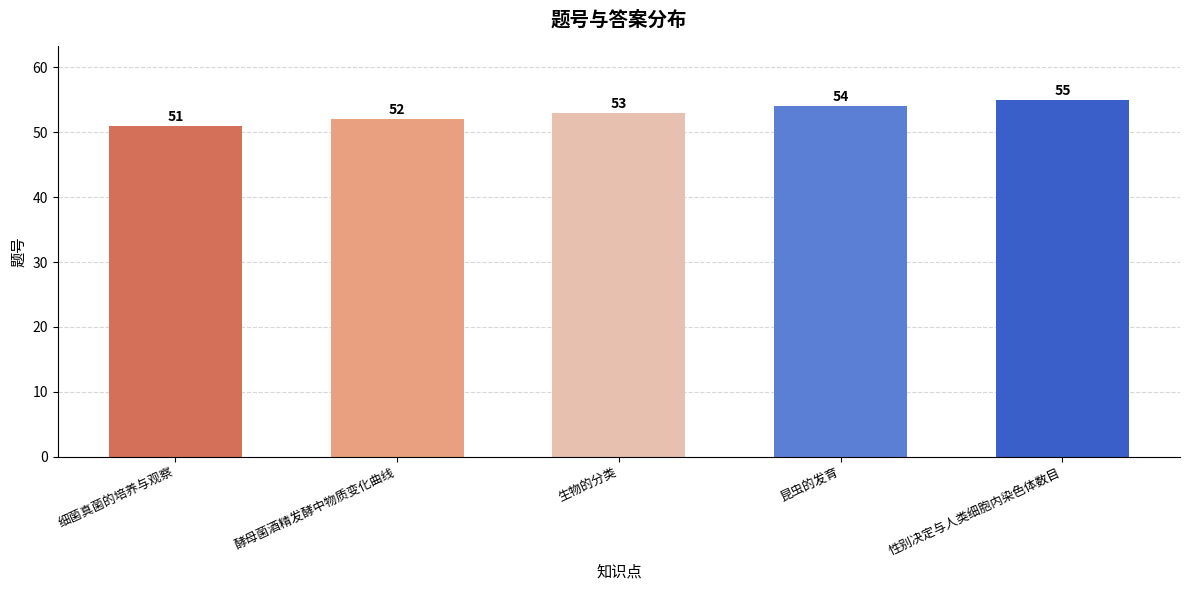

Reading right to left, list all the values displayed in this chart.

性别决定与人类细胞内染色体数目=55	昆虫的发育=54	生物的分类=53	酵母菌酒精发酵中物质变化曲线=52	细菌真菌的培养与观察=51